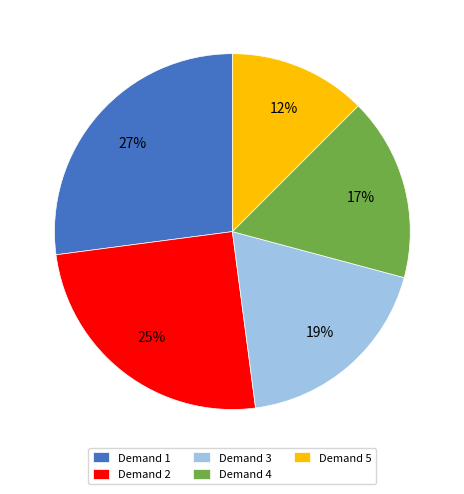

Which category has the smallest portion of the pie?

Demand 5